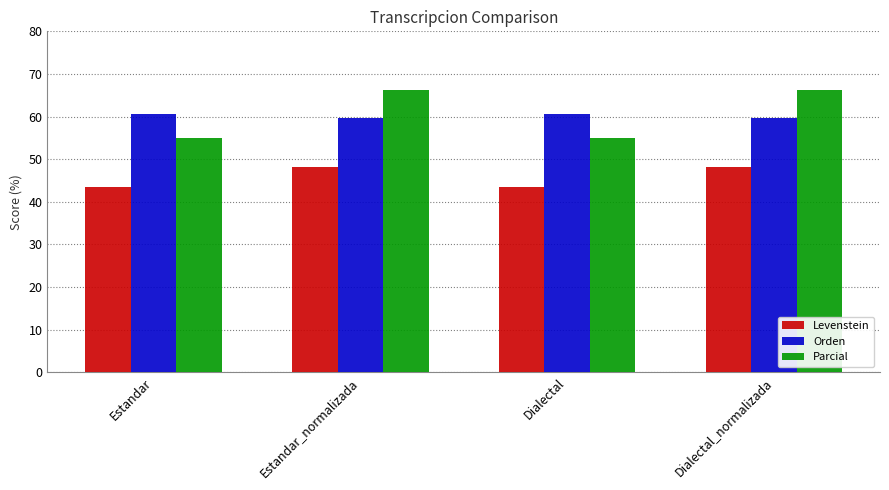

How many bars are there in total?

12